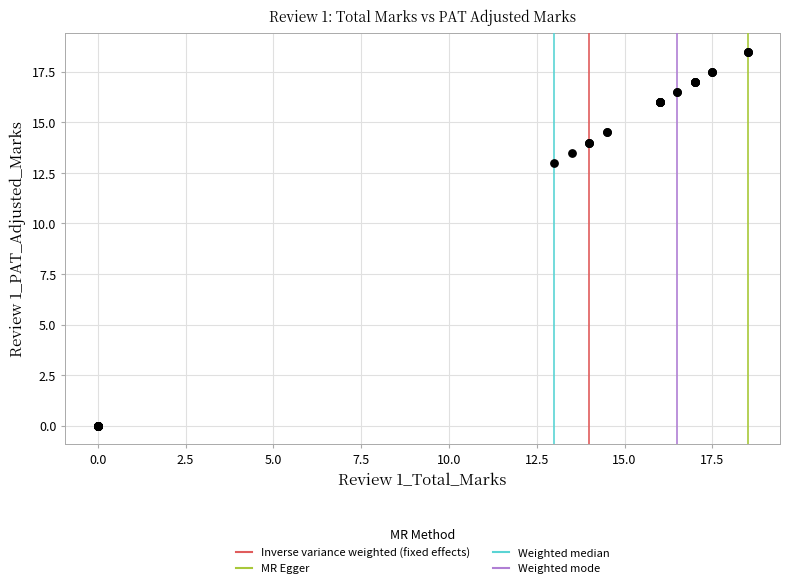

What Y value in the scatter plot is closest to 9?

13.0